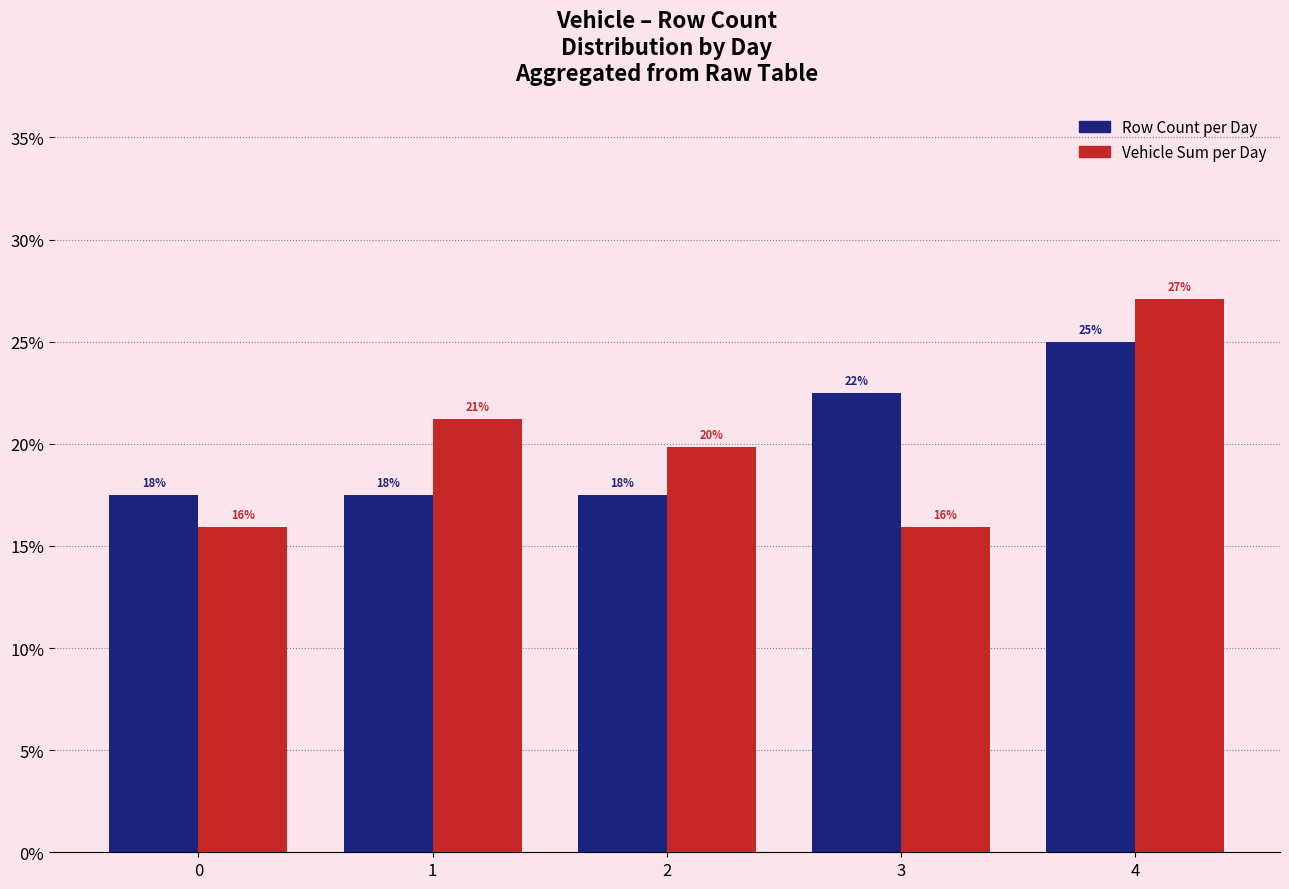

The Row Count per Day series shows 40.1 at 3. True or false?

False